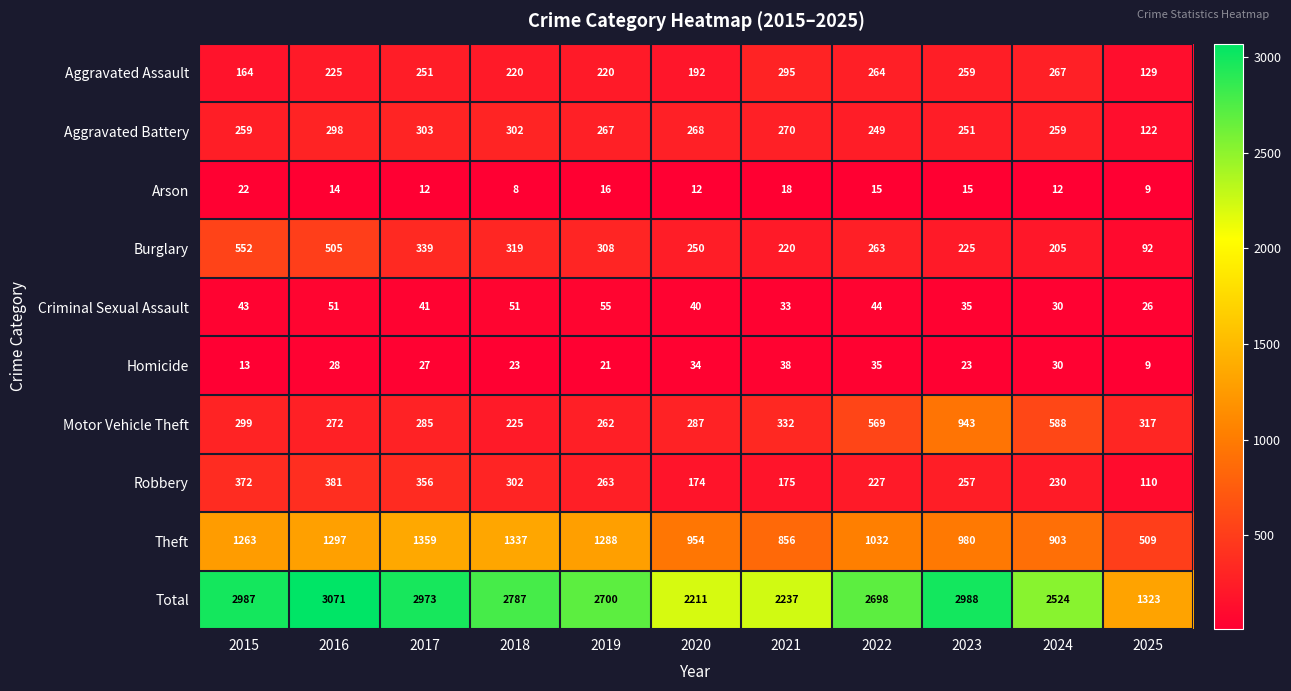

At which category does the chart reach its peak across all series?

2016